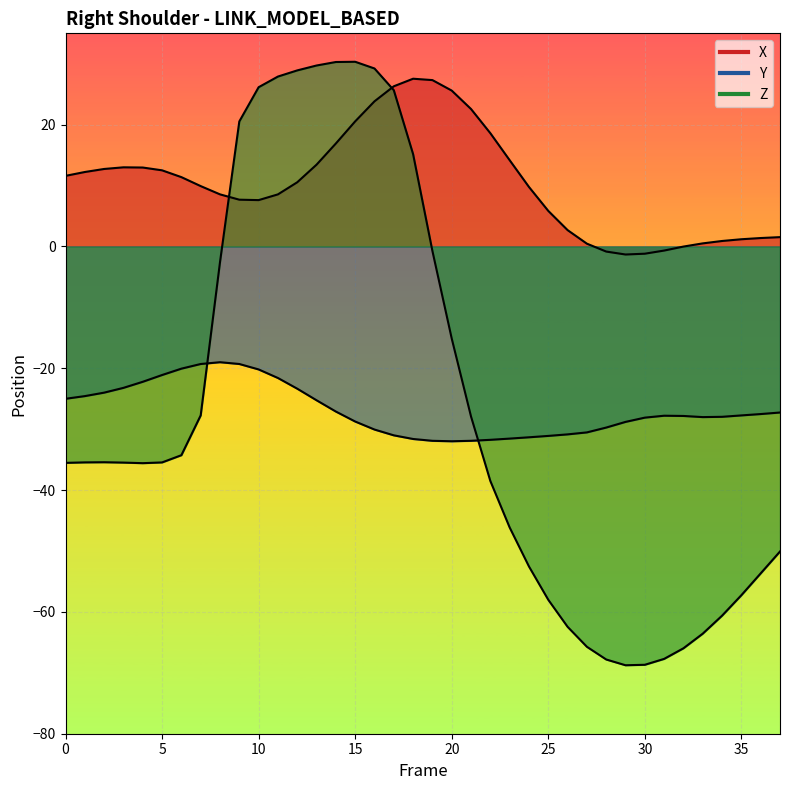

How many interior local valleys does the Z series have?

2